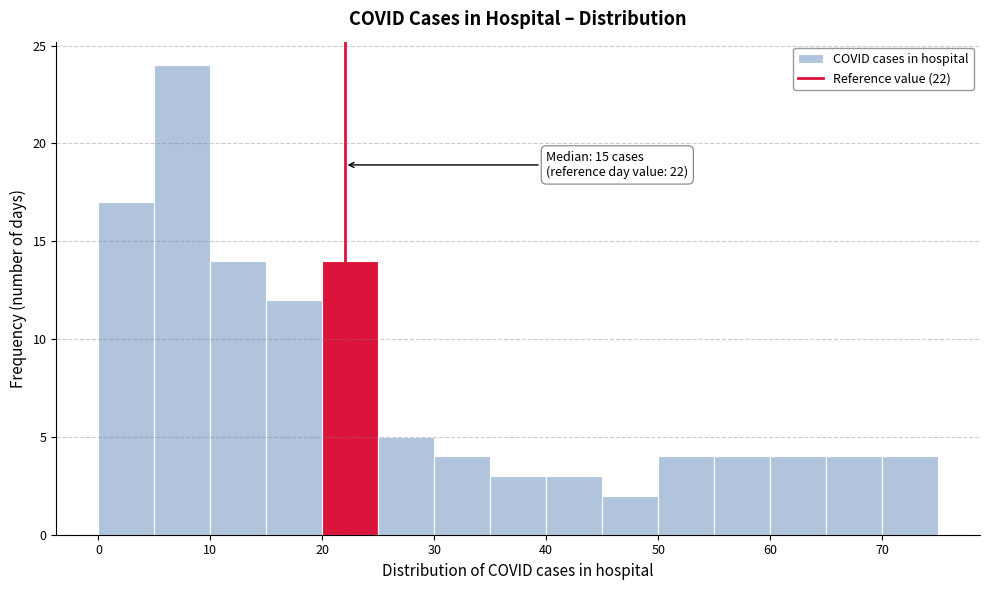

Over which range of the x-axis is the bar tallest?

5 to 10